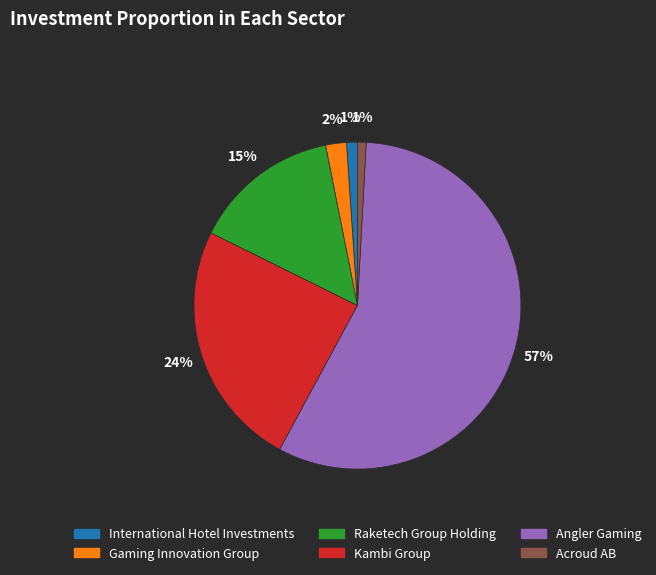

Is there any slice that represents more than half of the pie?

Yes